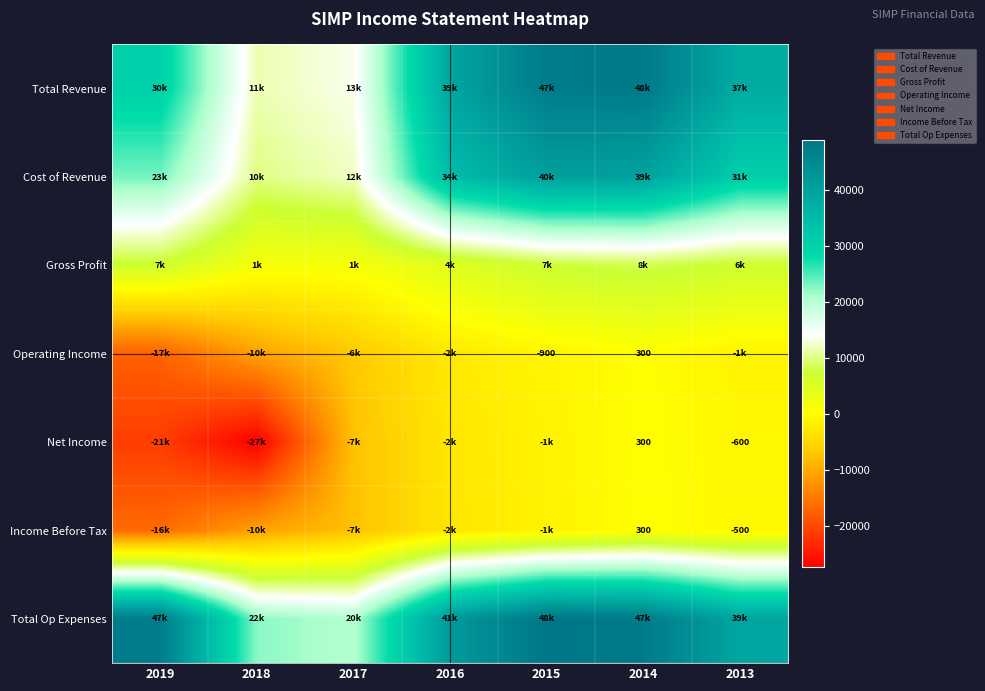

Which series has the largest total across all categories?

Total Op Expenses